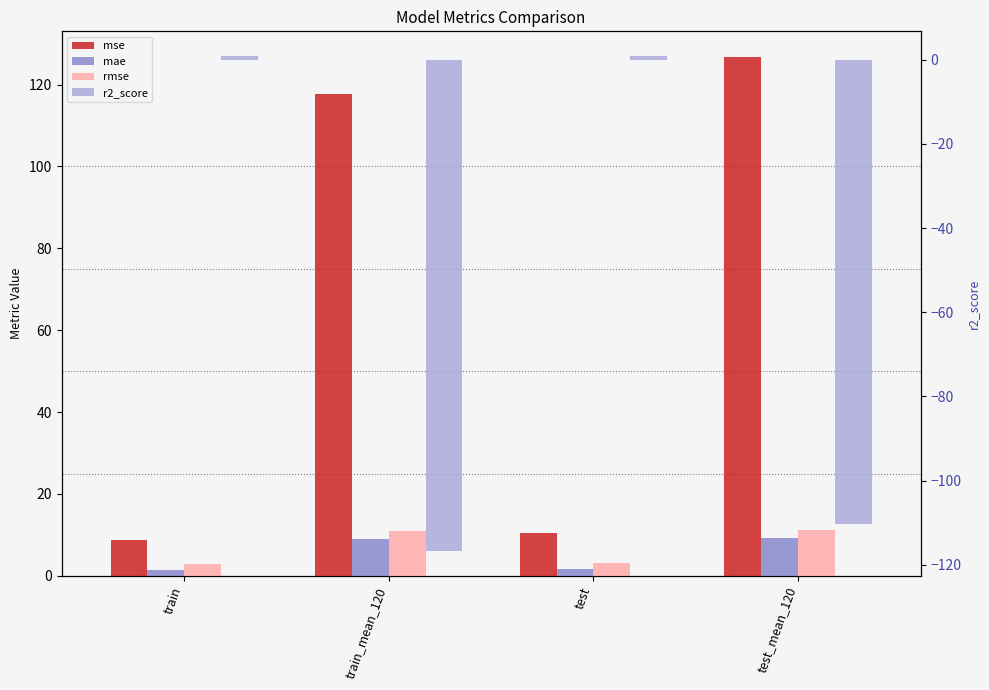

How many bars are there in total?

16